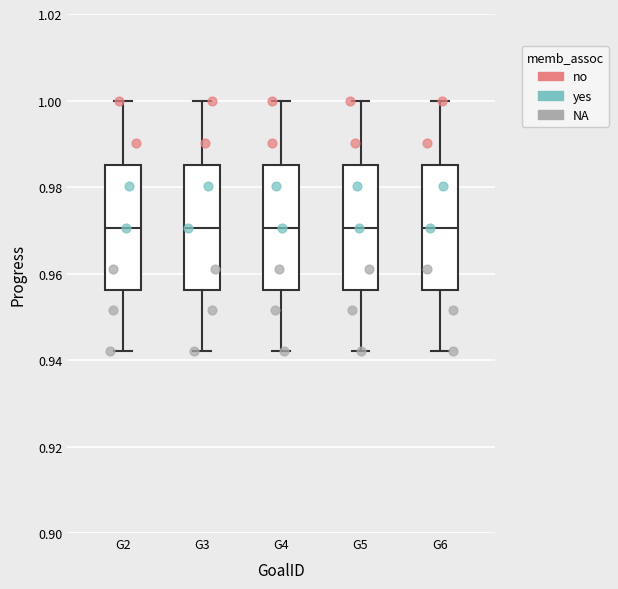

Reading left to right, read every box against the y-axis: the position of its median line, the range the box covers, and the ends of its whiskers. The values are not printed on the chart, so give them approximately, as read against the axis.

G2: median 0.970, box 0.956 to 0.986, whiskers 0.942 to 1.000
G3: median 0.970, box 0.956 to 0.986, whiskers 0.942 to 1.000
G4: median 0.970, box 0.956 to 0.986, whiskers 0.942 to 1.000
G5: median 0.970, box 0.956 to 0.986, whiskers 0.942 to 1.000
G6: median 0.970, box 0.956 to 0.986, whiskers 0.942 to 1.000